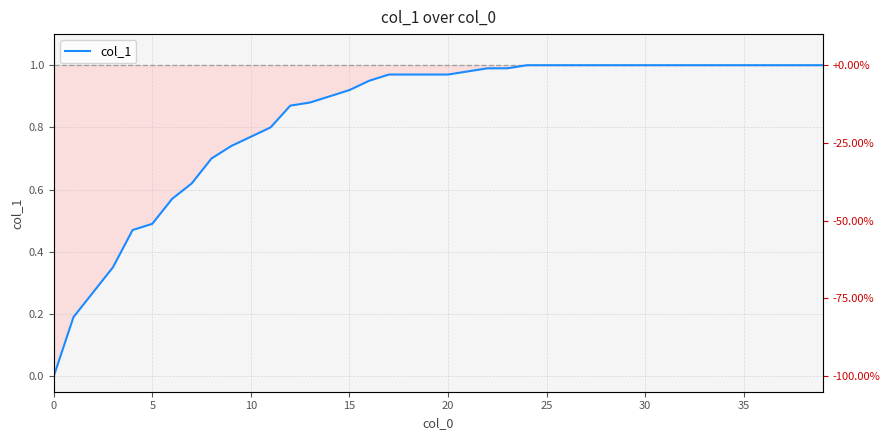

What is the difference between the values at 9 and 32?

0.3